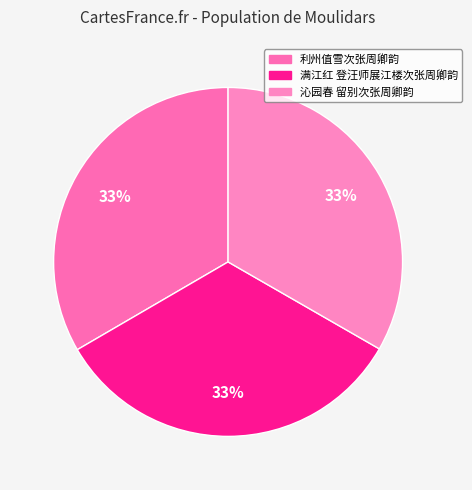

Is it true that 满江红 登汪师展江楼次张周卿韵 is 33% of the pie?

True